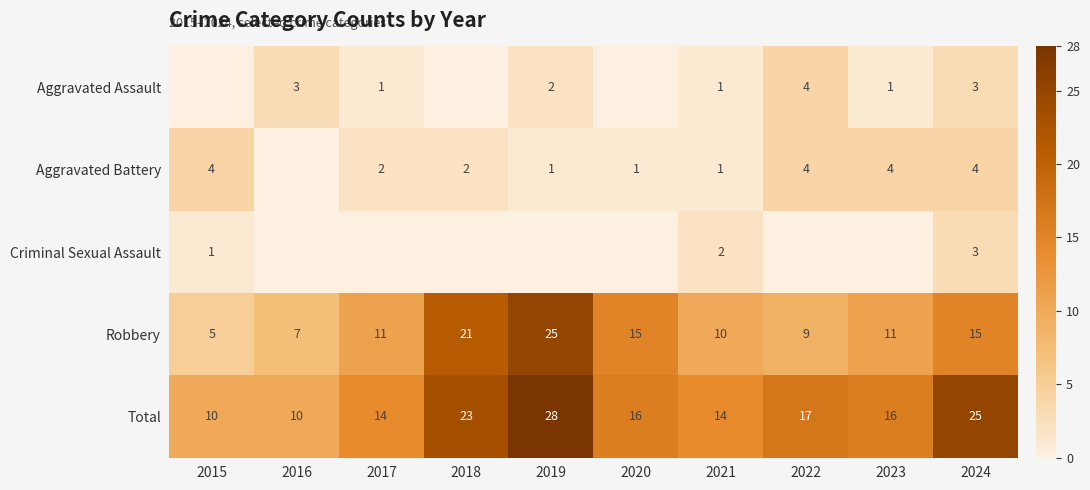

How many categories are shown in the chart?

10